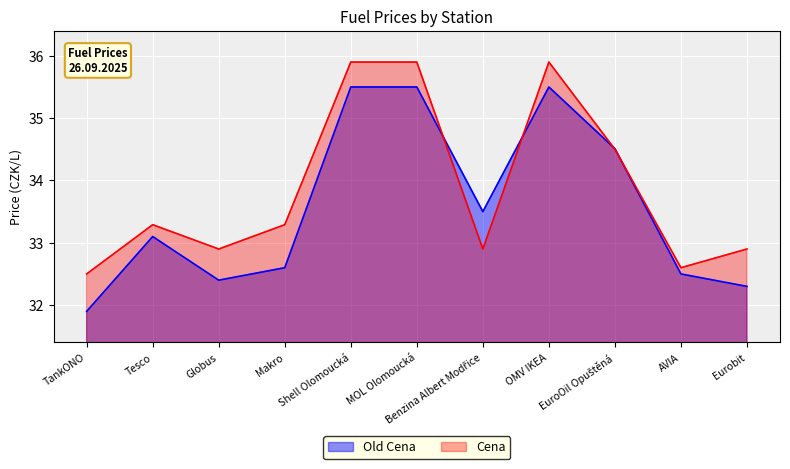

What position from the left is Tesco?

2